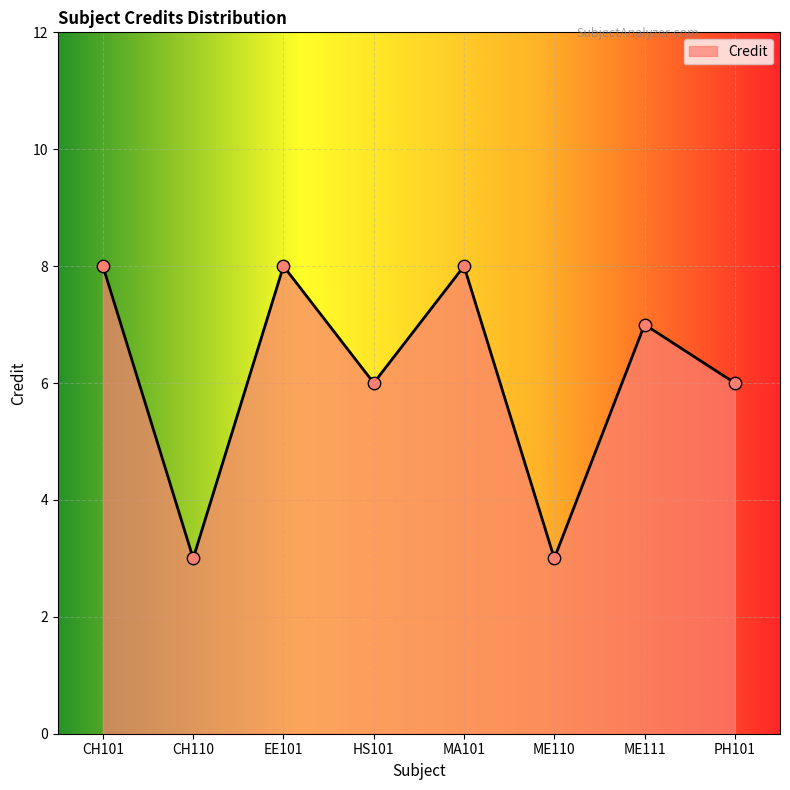

What is the change in value from ME110 to PH101?

+3